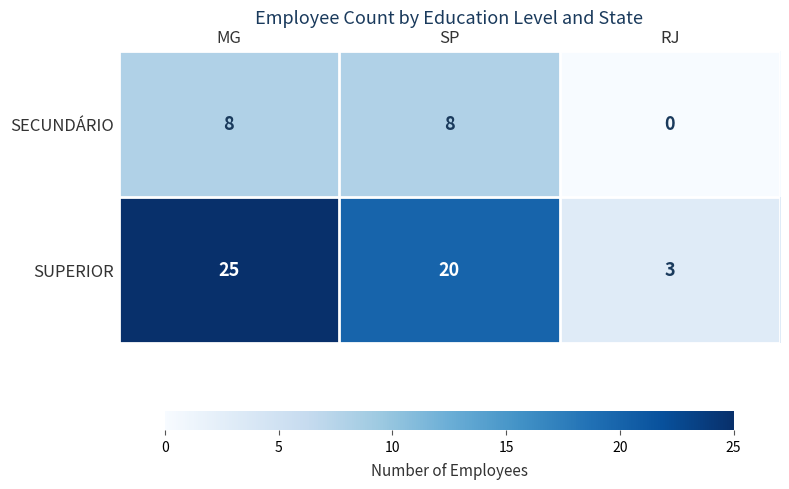

At how many categories does at least one series exceed 19?

2